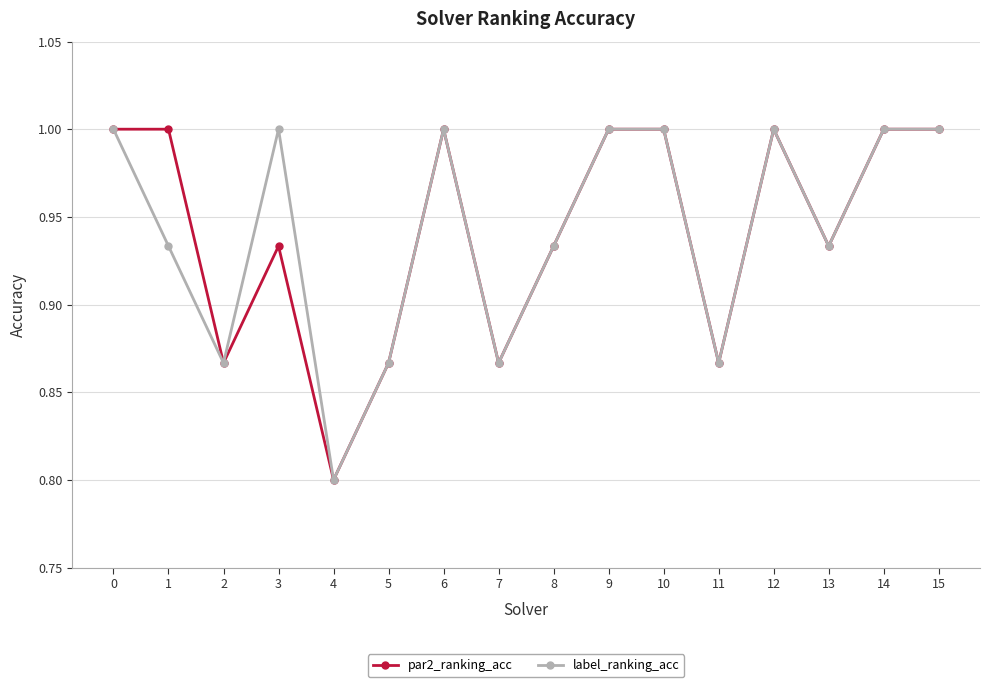

What is the difference between the second highest and minimum values in the label_ranking_acc series?

0.2